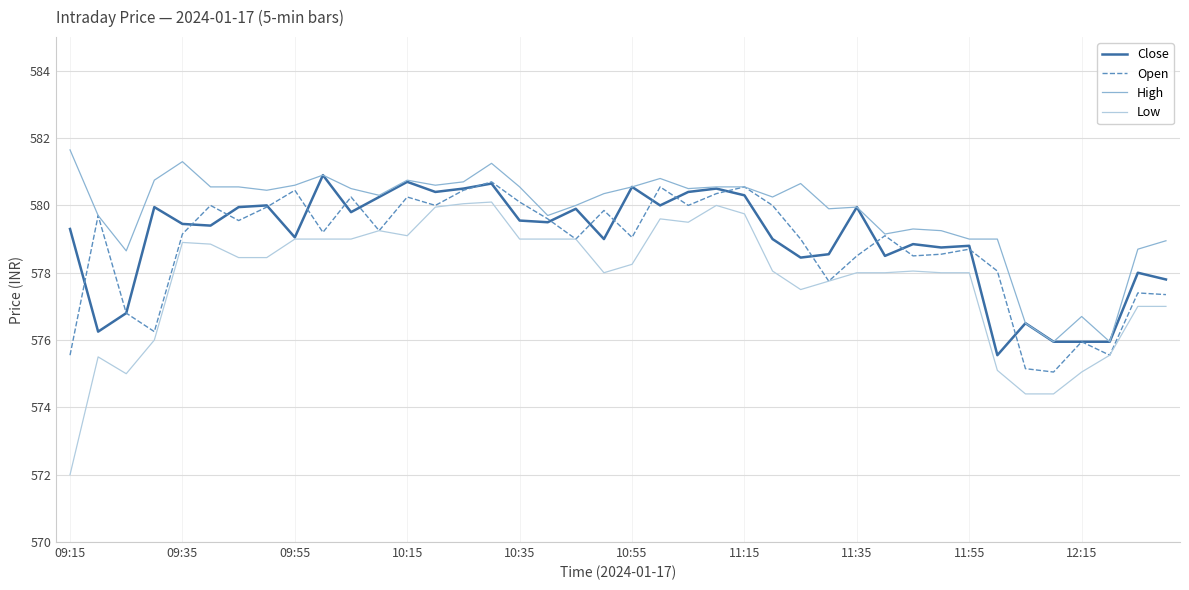

Rank the series by their maximum value, from lowest to highest.

Low, Open, Close, High